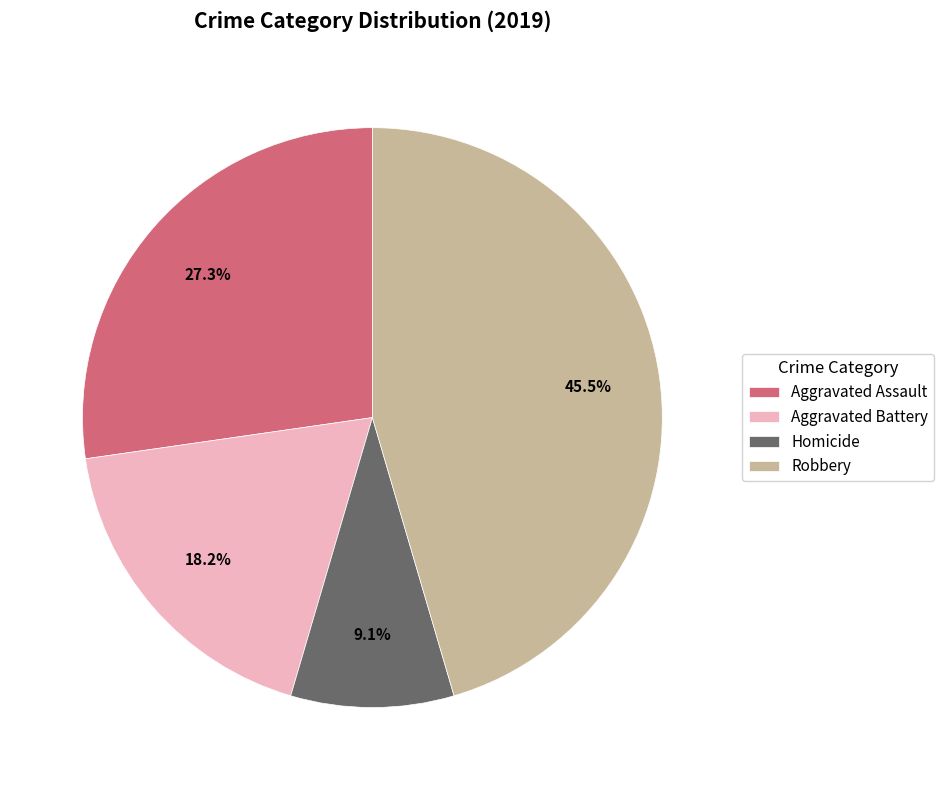

Rank the categories by value from lowest to highest.

Homicide, Aggravated Battery, Aggravated Assault, Robbery